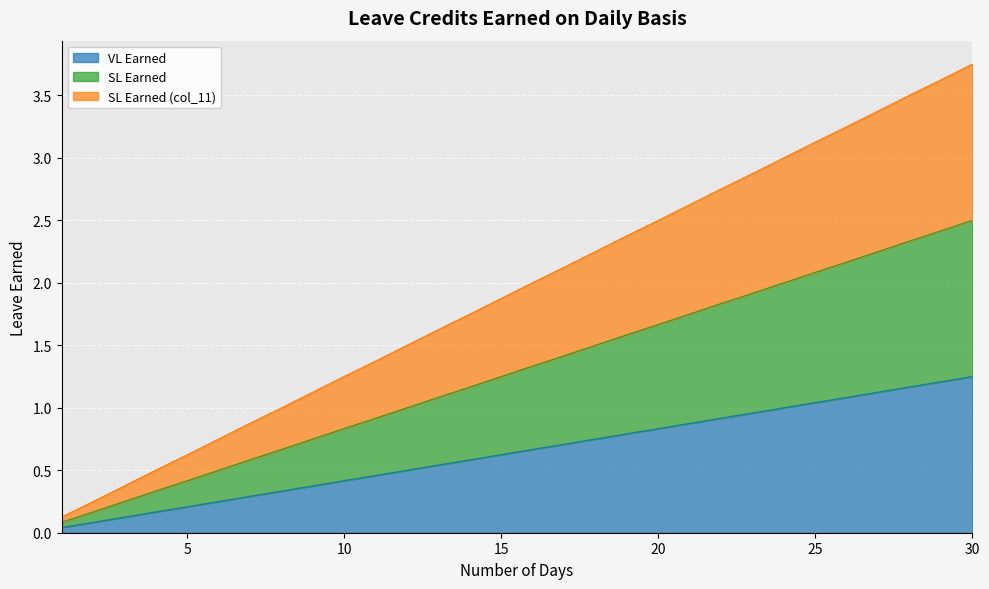

Is the value of VL Earned at 4 greater than the value of SL Earned at 18?

No